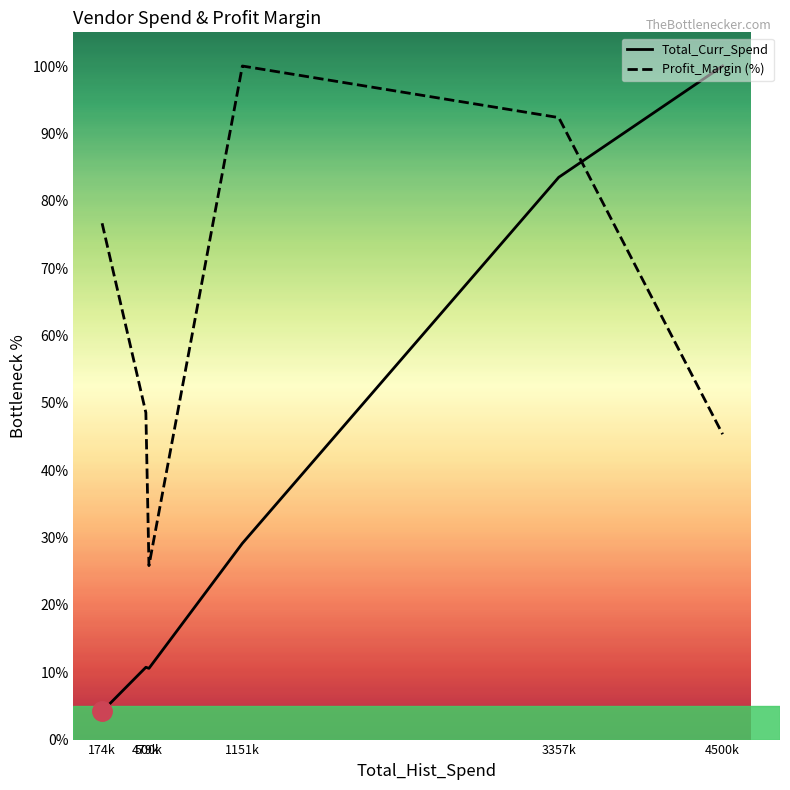

How many times do Total_Curr_Spend and Profit_Margin (%) cross each other?

1